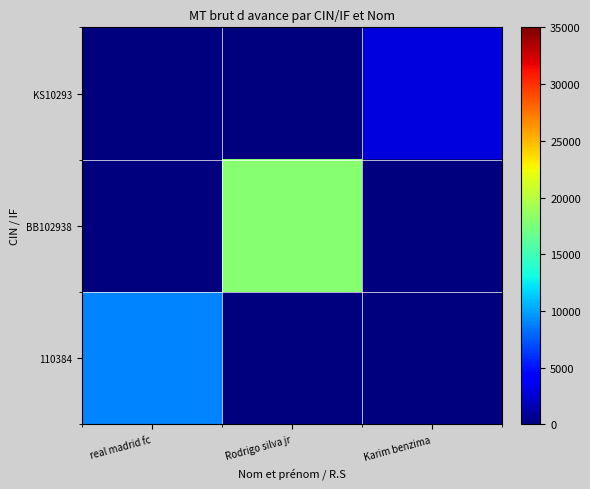

How many series are shown in this chart?

3